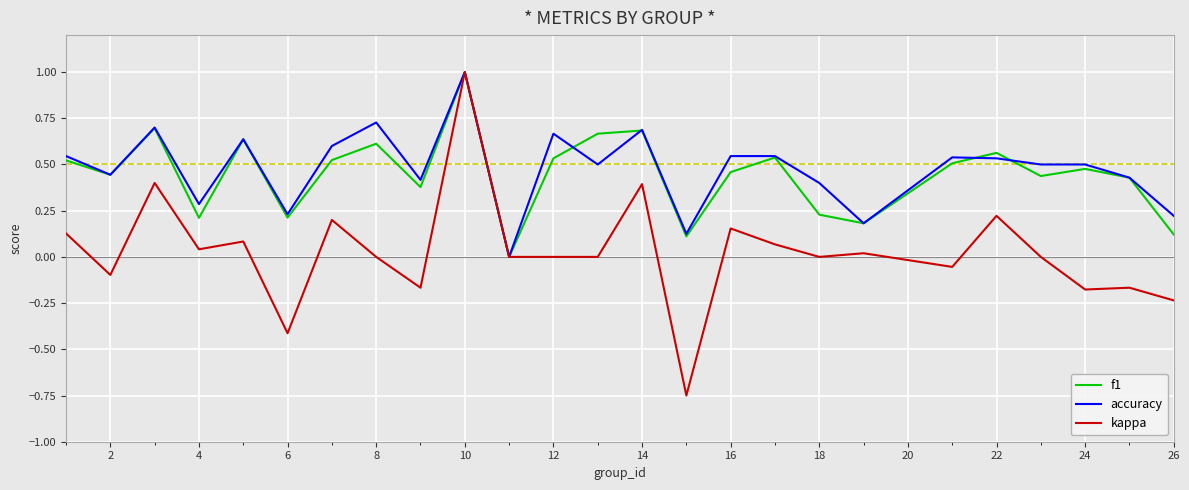

Which series has the widest spread of values?

kappa